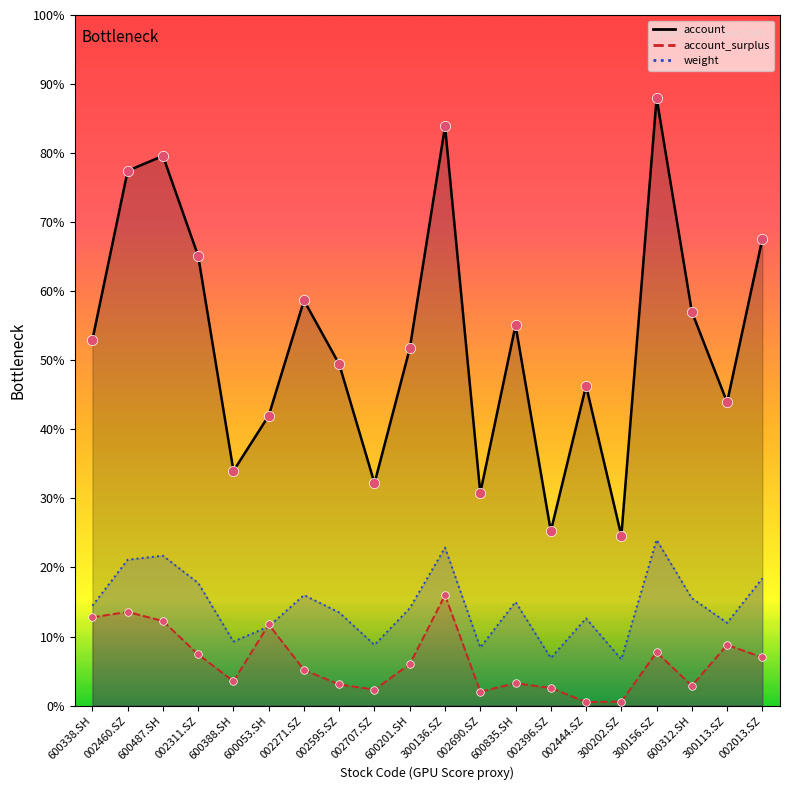

What are all the series names shown in the legend?

weight, account, account_surplus